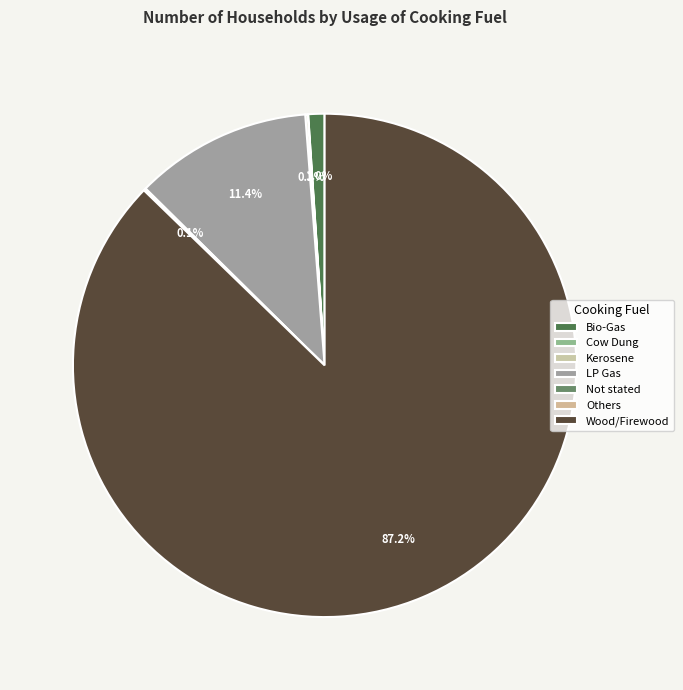

Which category has the smallest portion of the pie?

Cow Dung